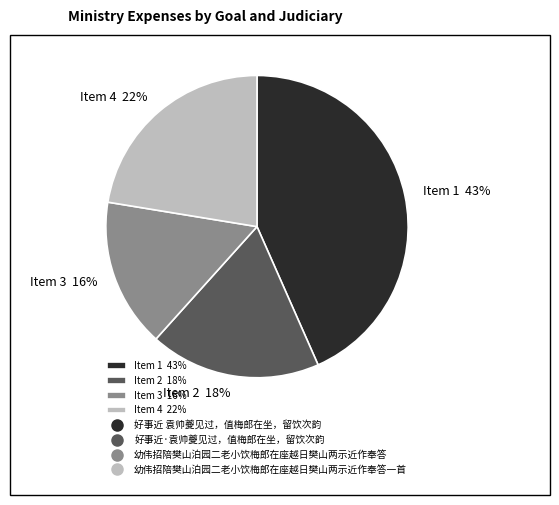

To the nearest percent, what is the average slice percentage?

25%